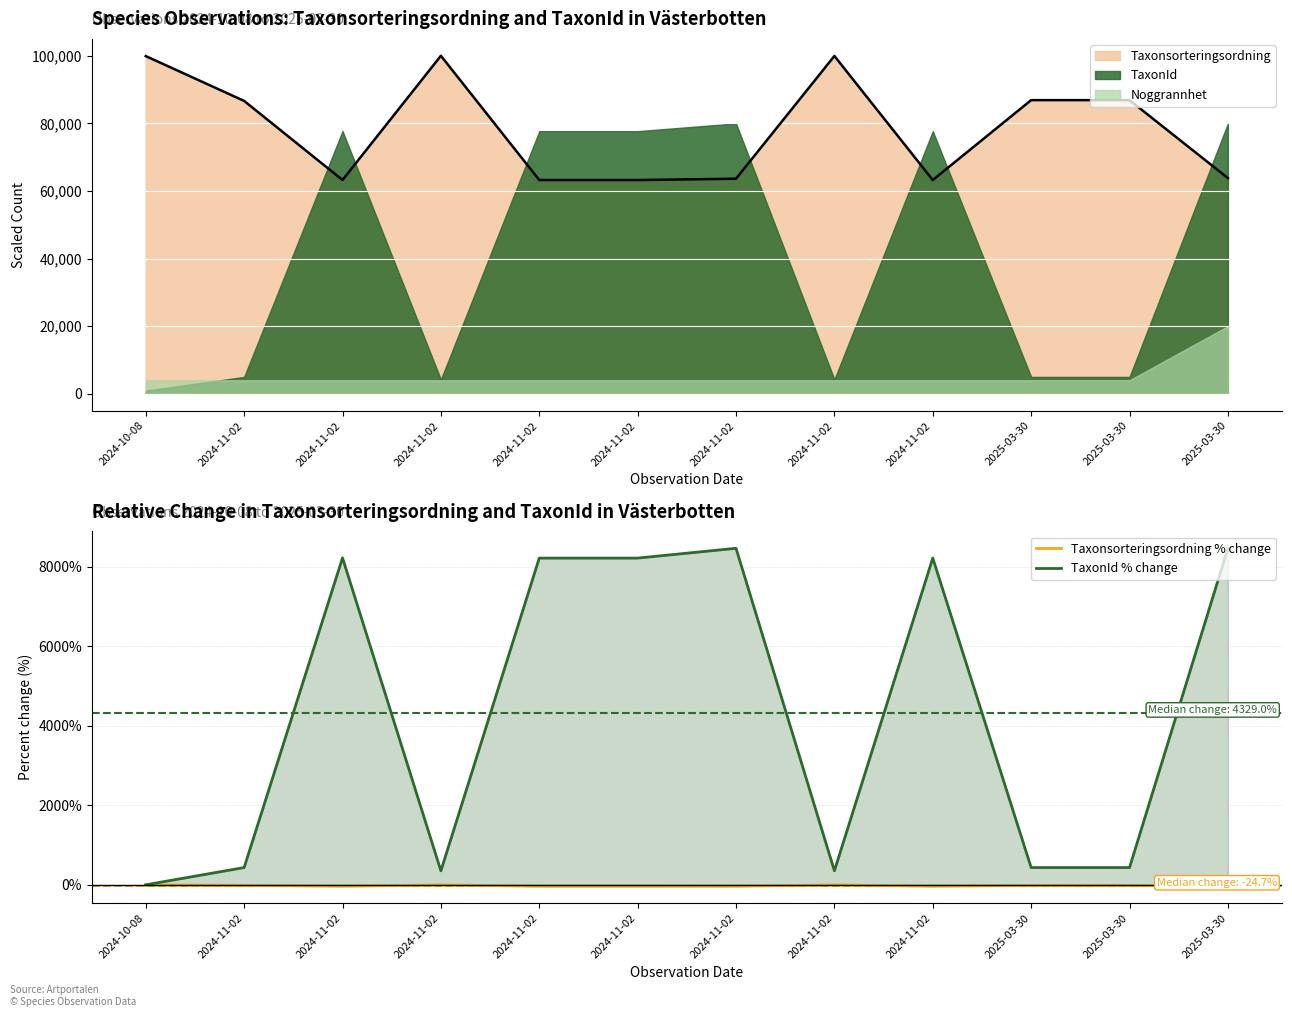

At which category is the sum across all series the highest?

2025-03-30